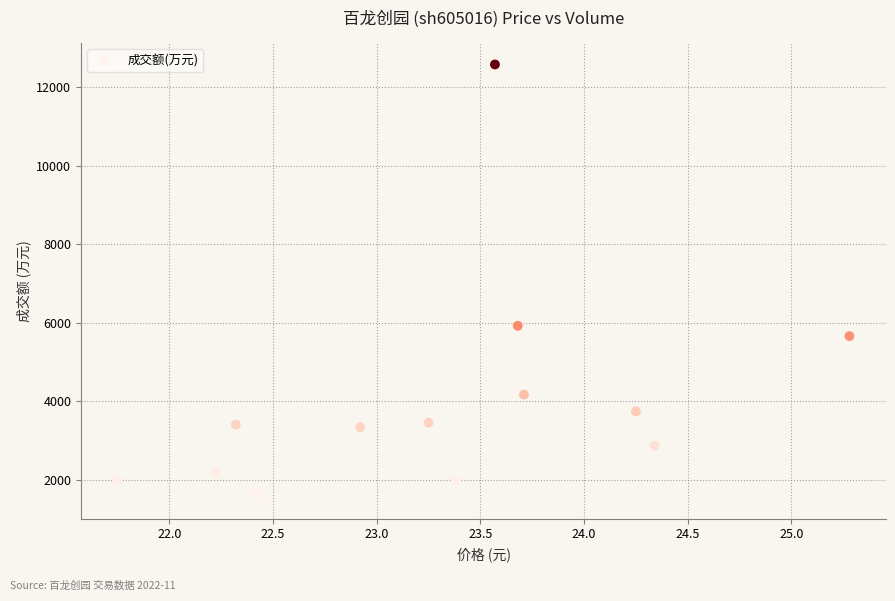

What Y value in the scatter plot is closest to 7068?

5923